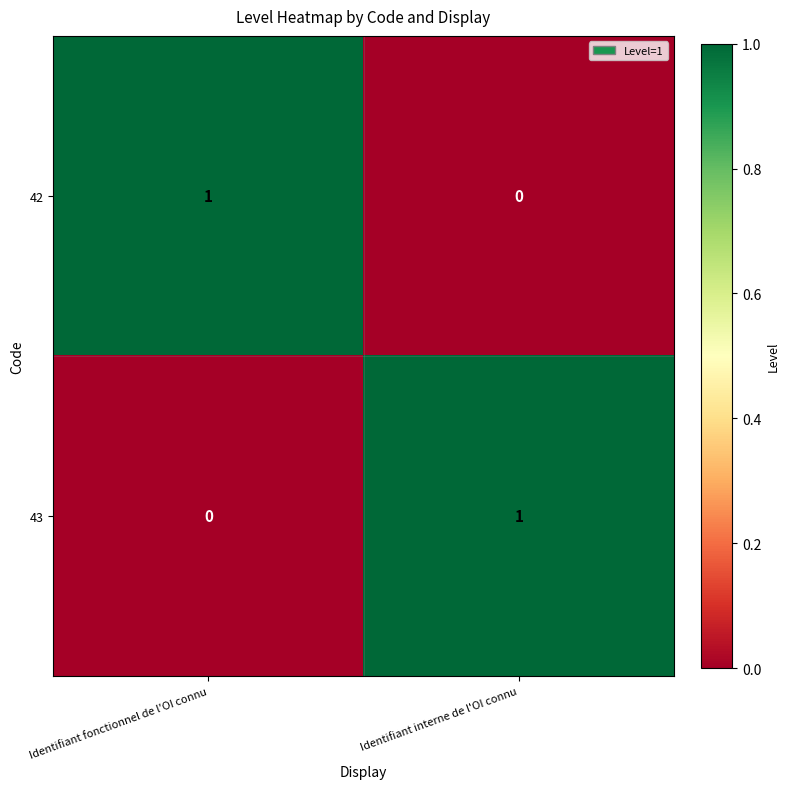

The value of 43 at Identifiant fonctionnel de l'OI connu is 1. True or false?

False